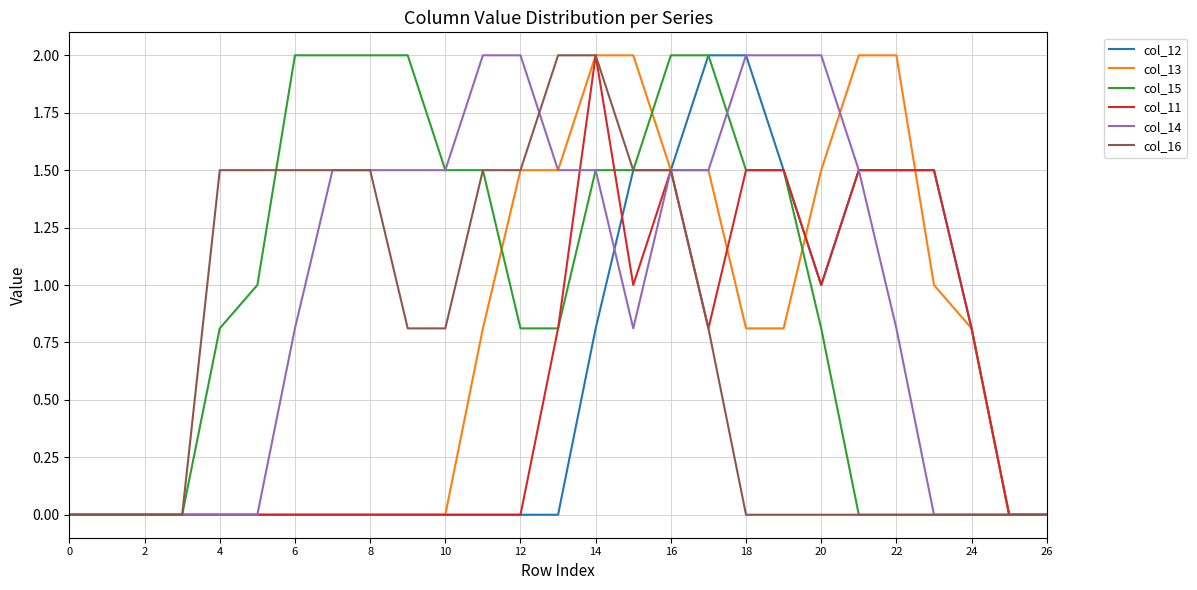

Is this an area chart (filled region under the line)?

No